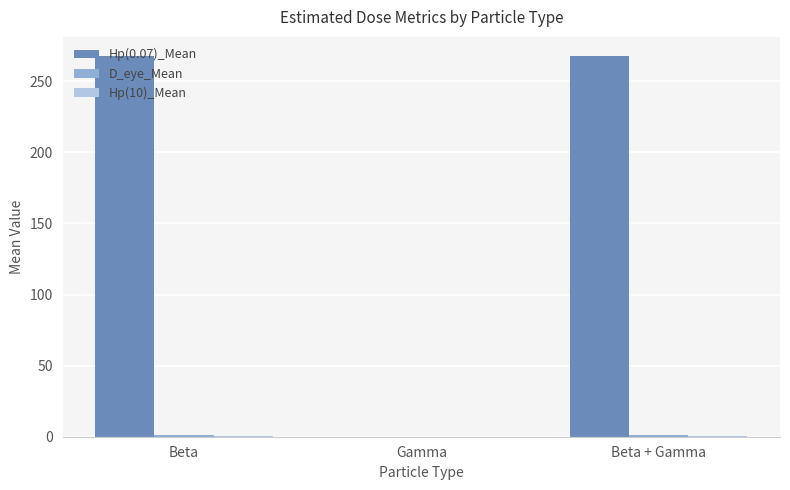

The Hp(0.07)_Mean series shows 267.9 at Beta. True or false?

True